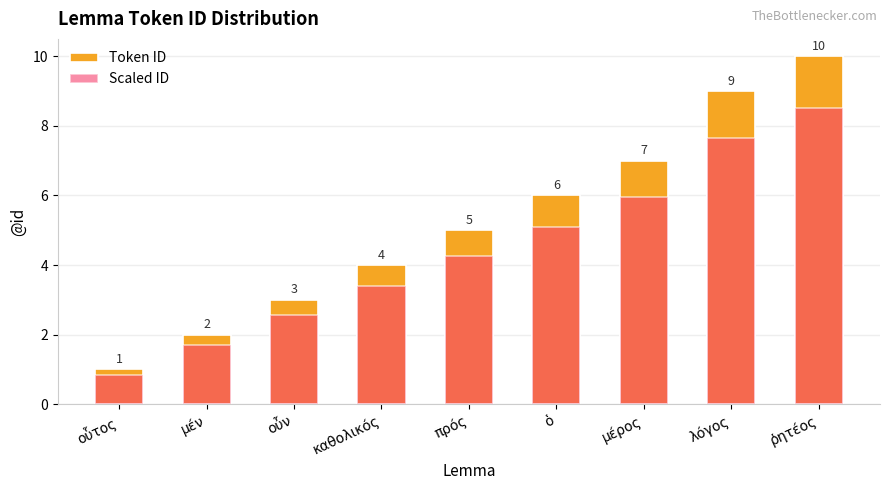

How many bars are there in each group?

2